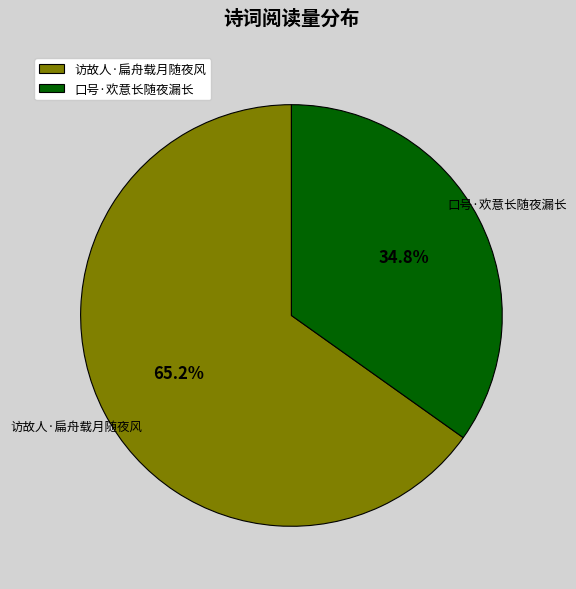

Is it true that 口号·欢意长随夜漏长 is 35% of the pie?

True